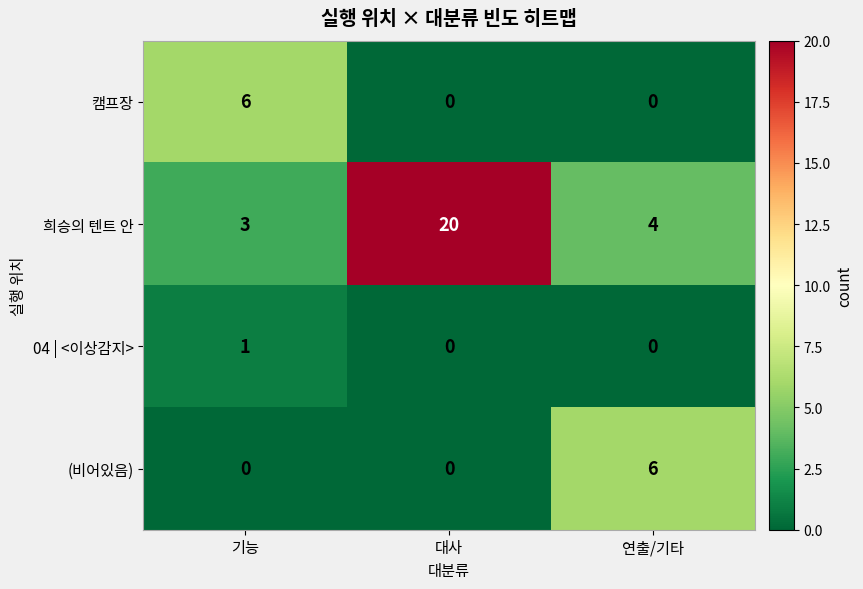

What is the sum of all 캠프장 values?

6